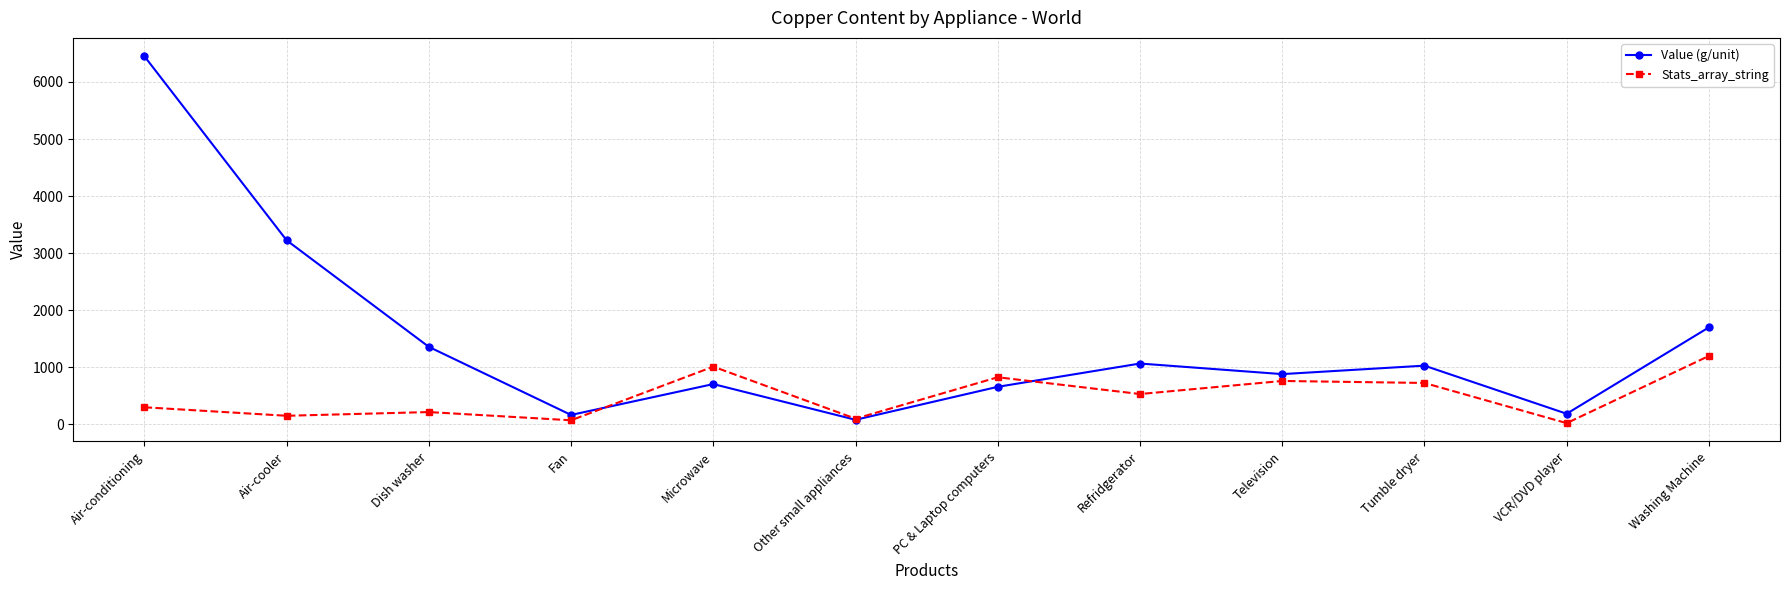

Where does the Stats_array_string series first go above 531?

Microwave